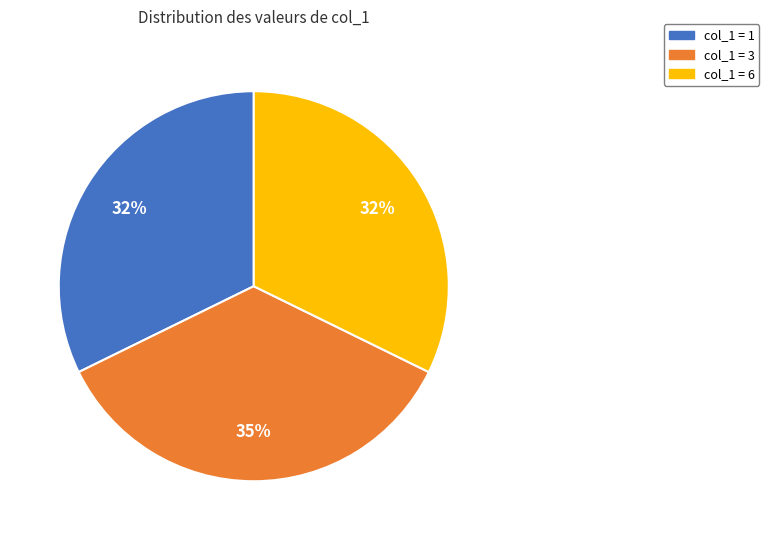

Is there any slice that represents more than half of the pie?

No